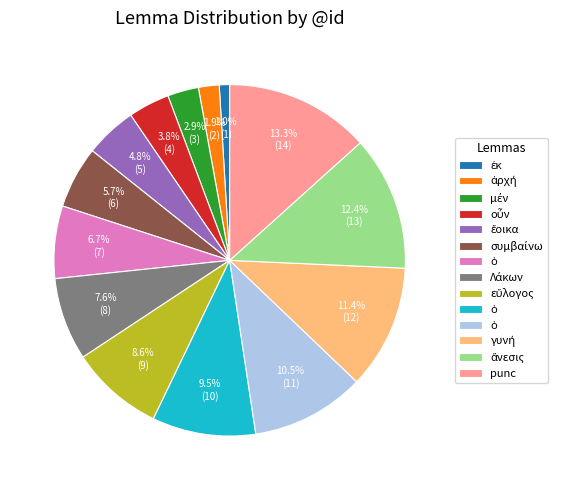

Does any single category account for the majority?

No